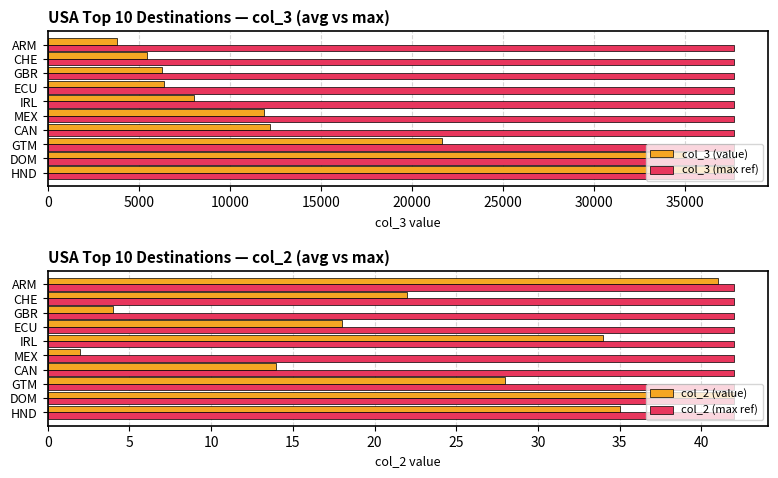

Which series has the largest range (max minus min)?

col_3 (value)